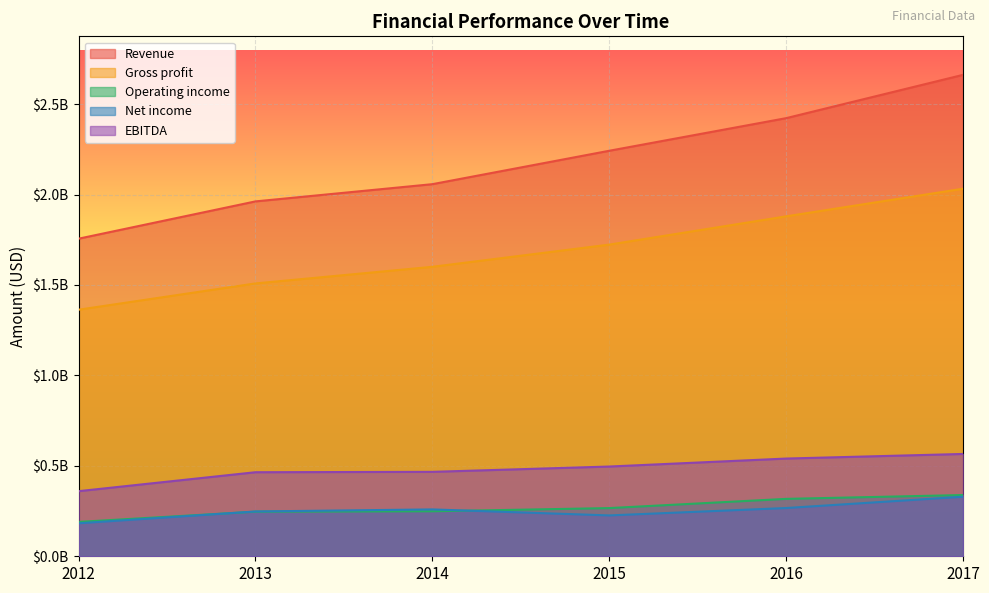

Which category has the lowest value across all series?

2012